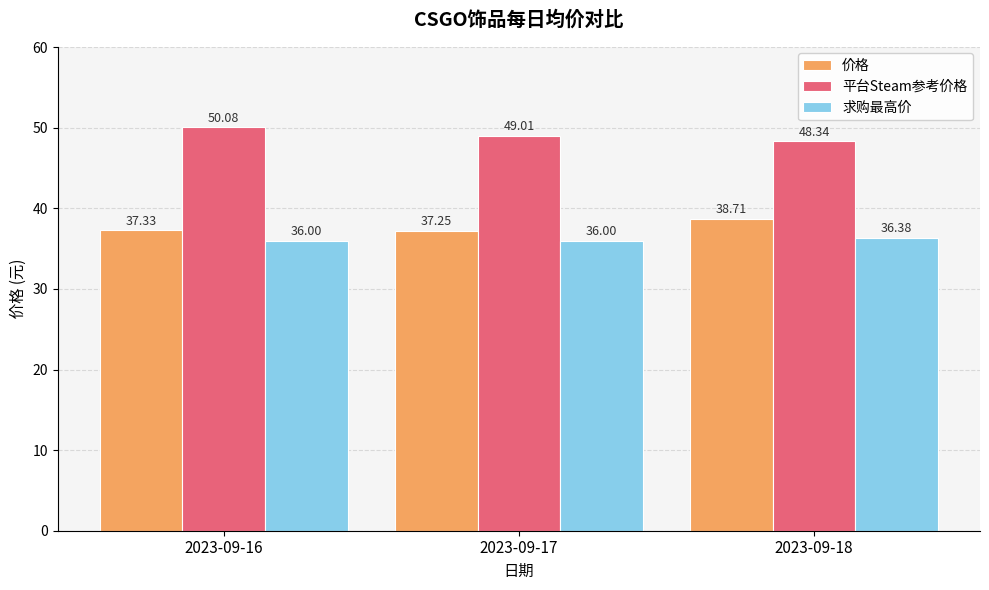

Which series has the largest total across all categories?

平台Steam参考价格